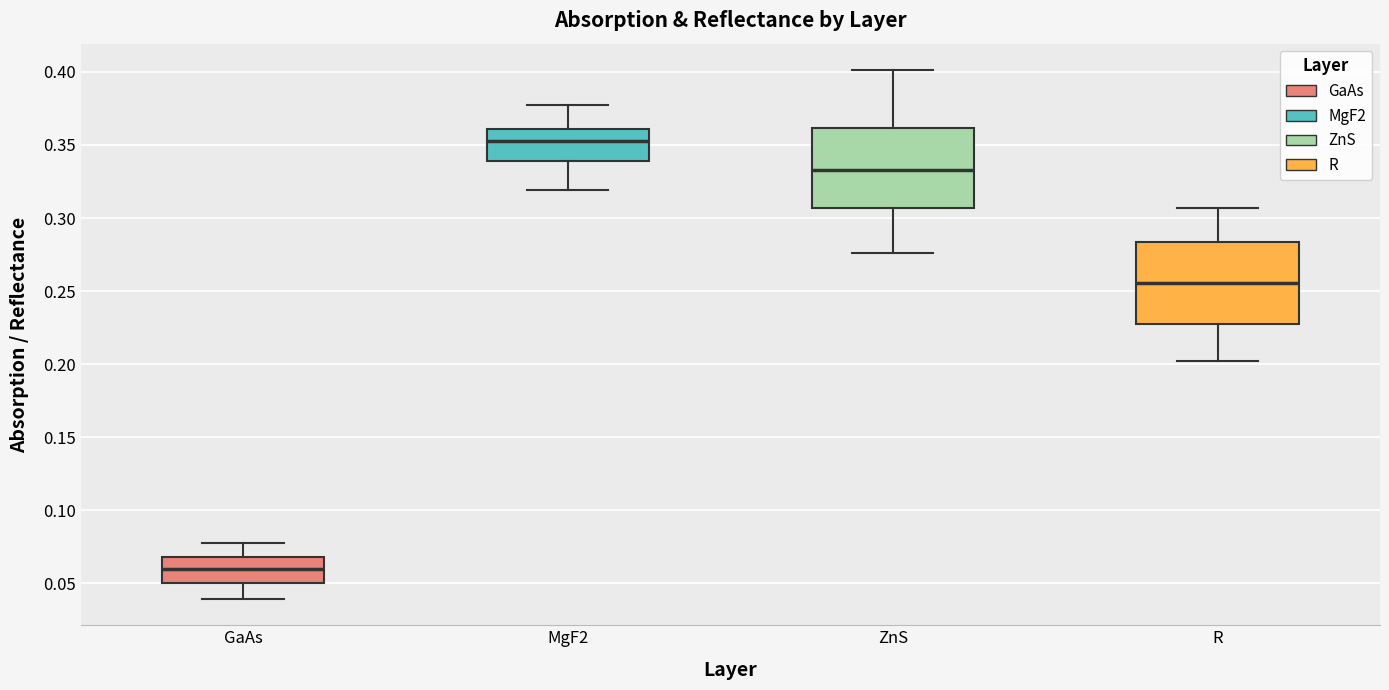

Where does the median line of the box for ZnS sit on the y-axis? The values are not printed on the chart, so give them approximately, as read against the axis.

0.335